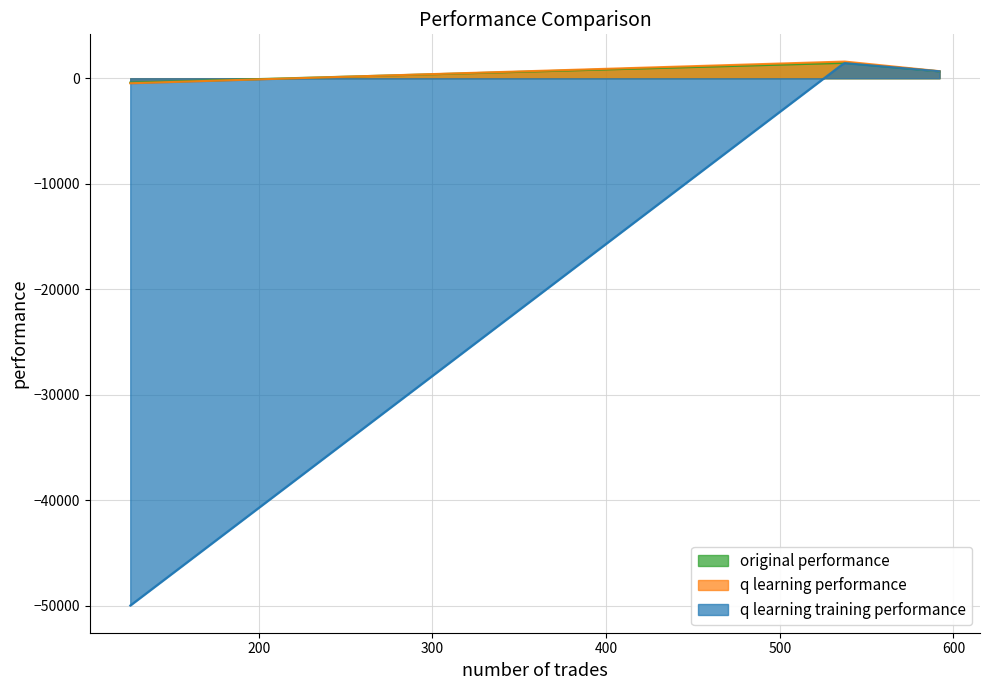

What are all the series names shown in the legend?

original performance, q learning performance, q learning training performance